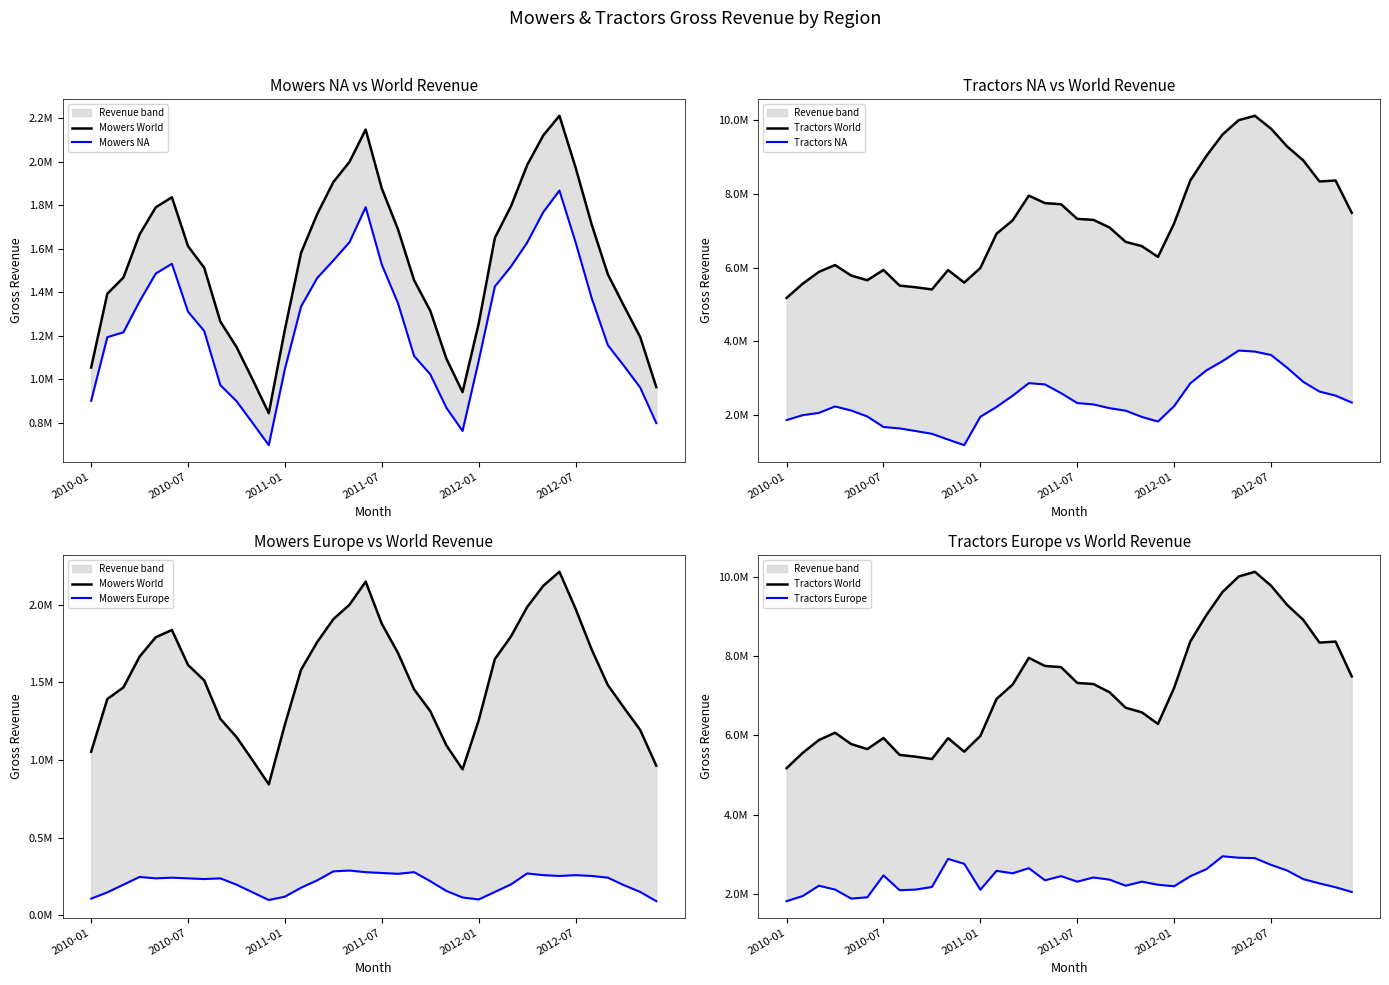

What is the difference between the highest and lowest values at 2010-01?

5066000